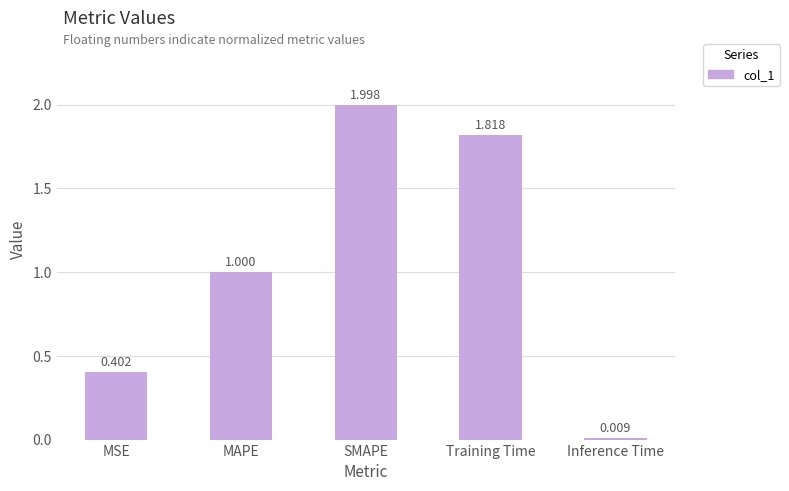

Count the number of categories in the chart.

5